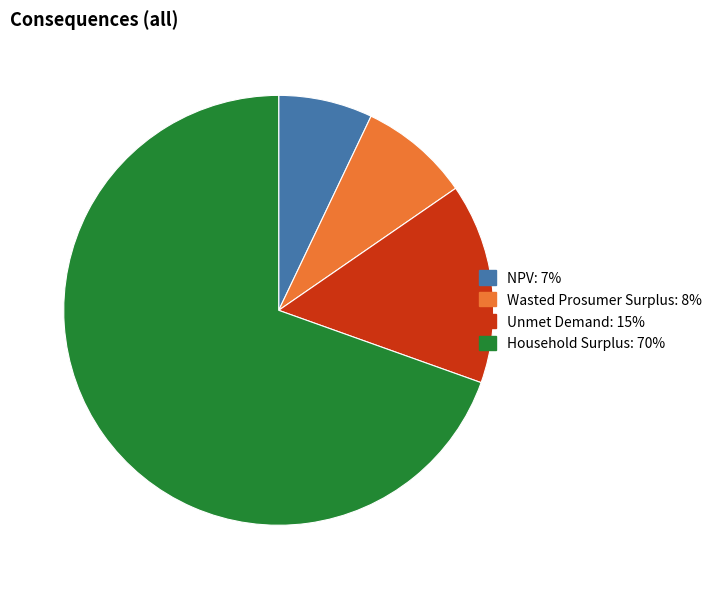

Between Unmet Demand and Household Surplus, which is larger?

Household Surplus